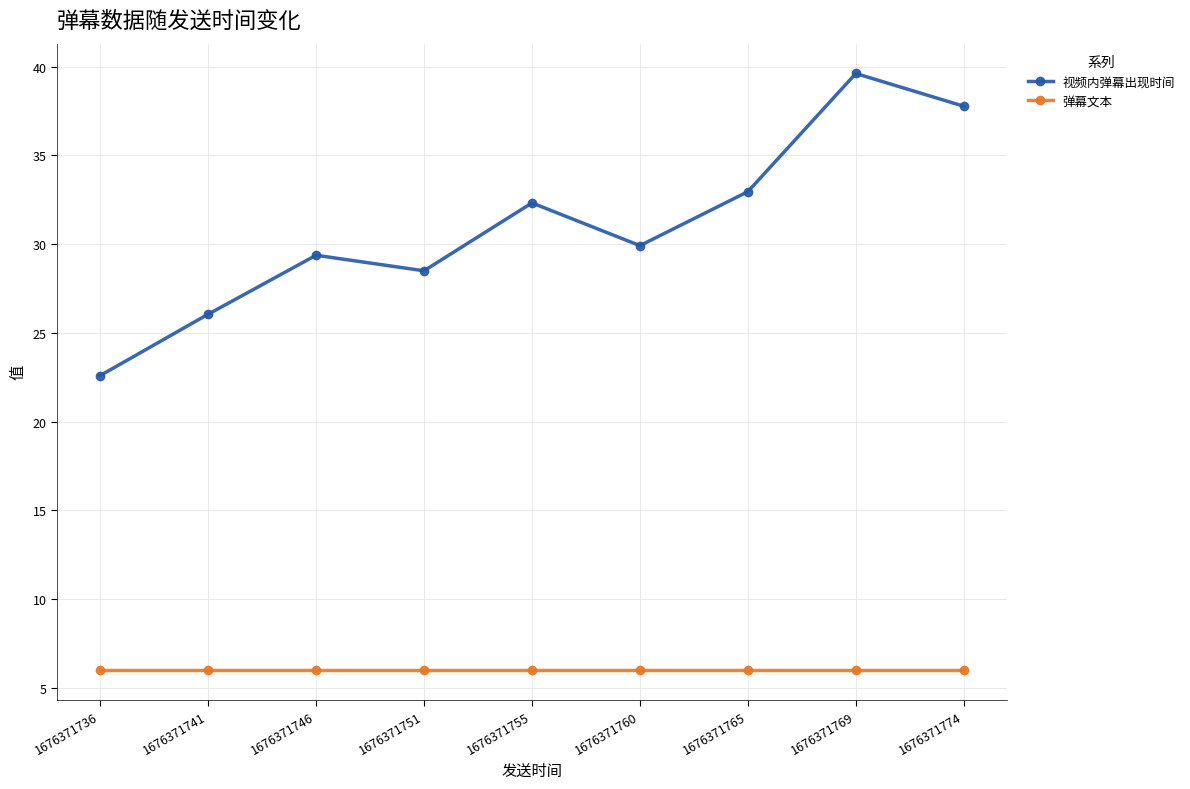

Which category has the highest value in the 视频内弹幕出现时间 series?

1676371769